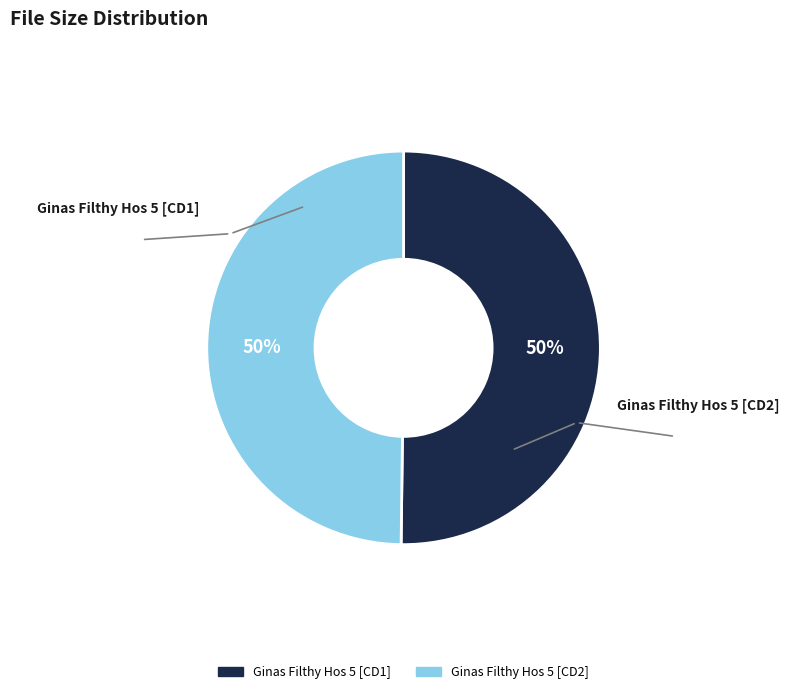

To the nearest percent, what is the average slice percentage?

50%